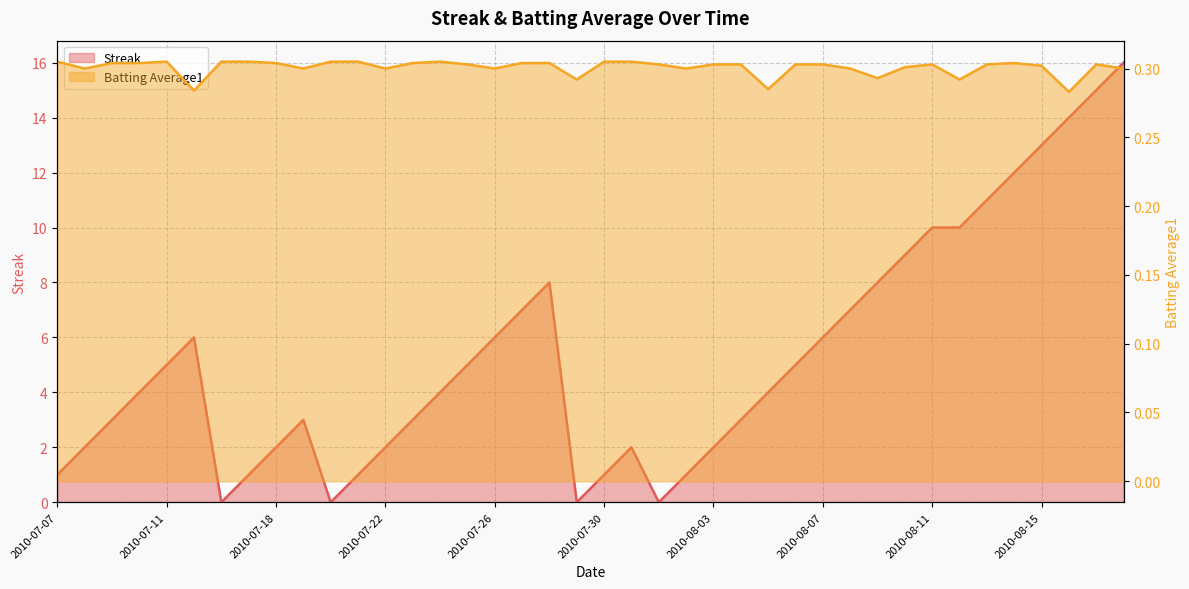

Rank the categories by Batting Average1 value from highest to lowest.

2010-07-07, 2010-07-11, 2010-07-16, 2010-07-17, 2010-07-20, 2010-07-21, 2010-07-24, 2010-07-30, 2010-07-31, 2010-07-09, 2010-07-10, 2010-07-18, 2010-07-23, 2010-07-27, 2010-07-28, 2010-08-14, 2010-07-25, 2010-08-01, 2010-08-03, 2010-08-04, 2010-08-06, 2010-08-07, 2010-08-11, 2010-08-13, 2010-08-17, 2010-08-15, 2010-08-10, 2010-07-08, 2010-07-19, 2010-07-22, 2010-07-26, 2010-08-02, 2010-08-08, 2010-08-18, 2010-08-09, 2010-07-29, 2010-08-12, 2010-08-05, 2010-07-15, 2010-08-16